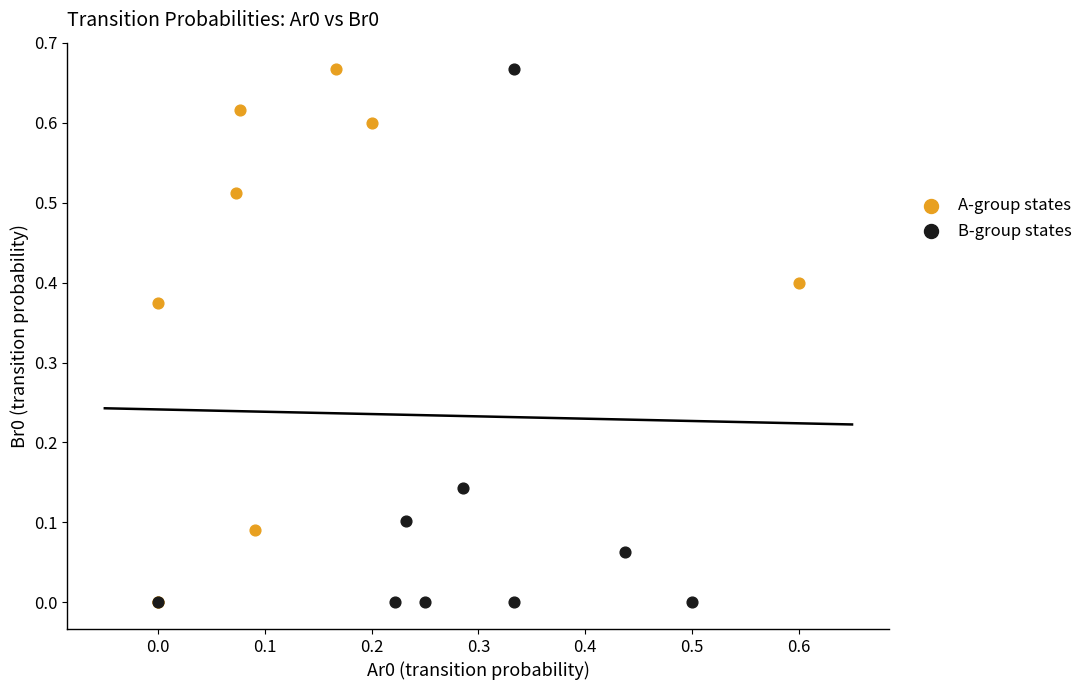

What are all the series names shown in the legend?

A-group states, B-group states